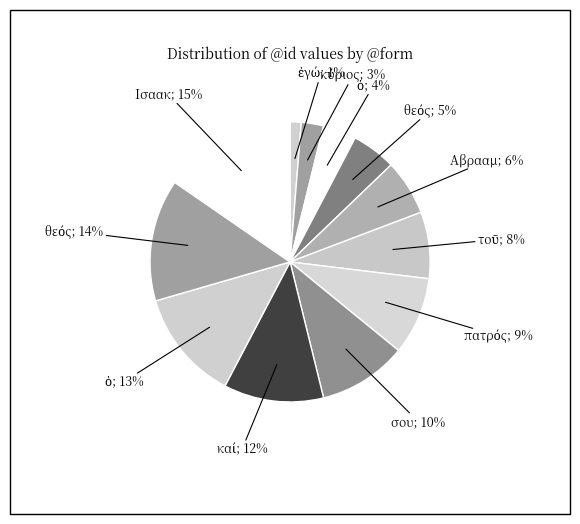

Rank the categories by value from lowest to highest.

ἐγώ, κύριος, ὁ, θεός, Αβρααμ, τοῦ, πατρός, σου, καί, ὁ, θεός, Ισαακ, ·, [0]